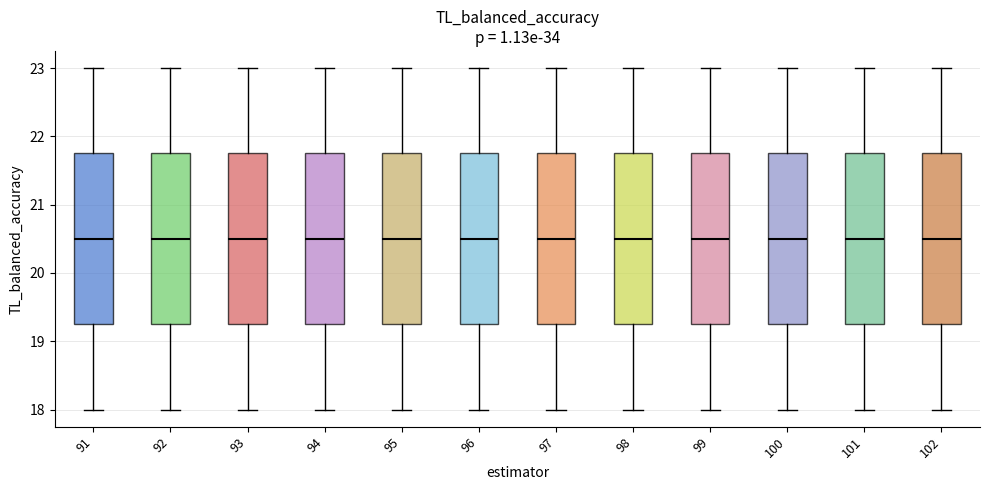

Where is the upper edge of the box at x = 91 on the y-axis? The values are not printed on the chart, so give them approximately, as read against the axis.

21.8